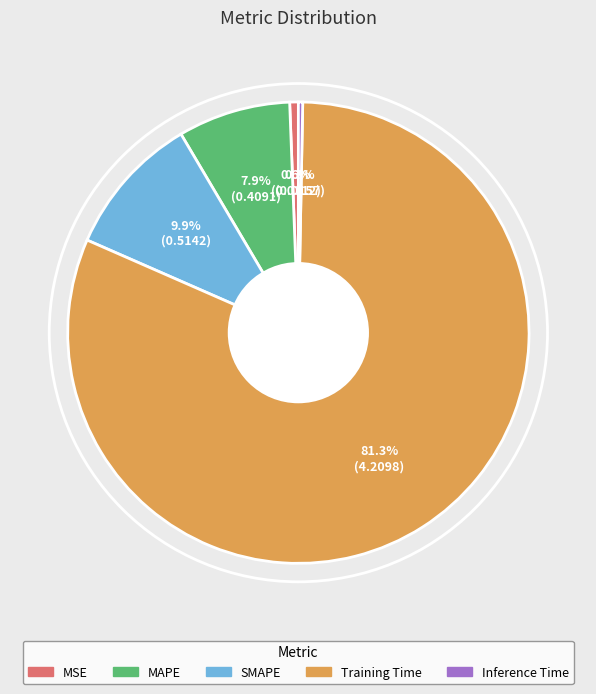

Is it true that SMAPE is 10% of the pie?

True